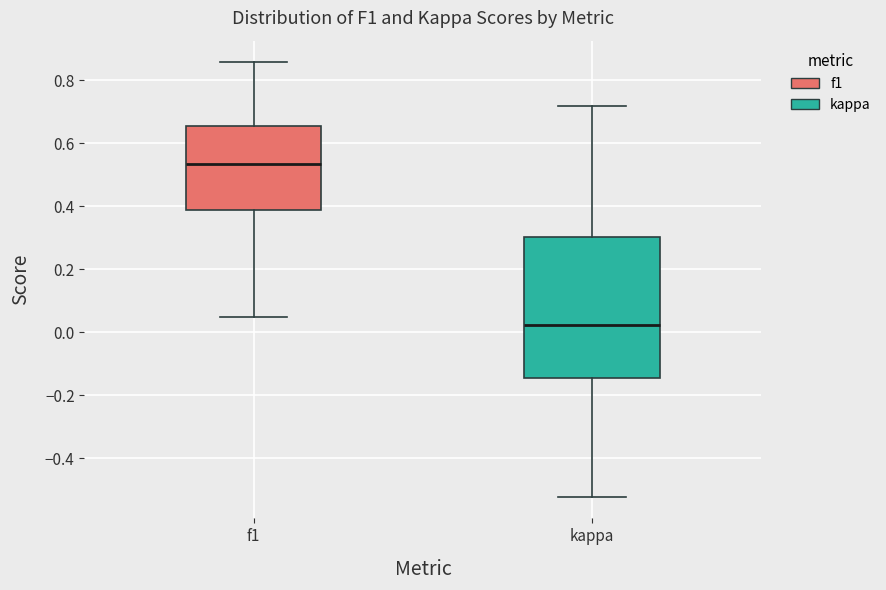

Reading left to right, read every box against the y-axis: the position of its median line, the range the box covers, and the ends of its whiskers. The values are not printed on the chart, so give them approximately, as read against the axis.

f1: median 0.54, box 0.38 to 0.66, whiskers 0.04 to 0.86
kappa: median 0.02, box -0.14 to 0.30, whiskers -0.52 to 0.72